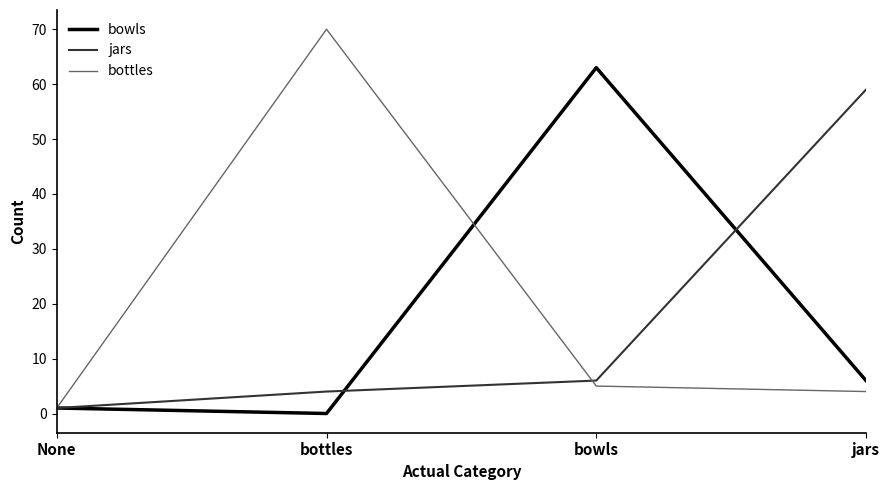

Which series ends up on top after the final intersection of bottles and bowls?

bowls